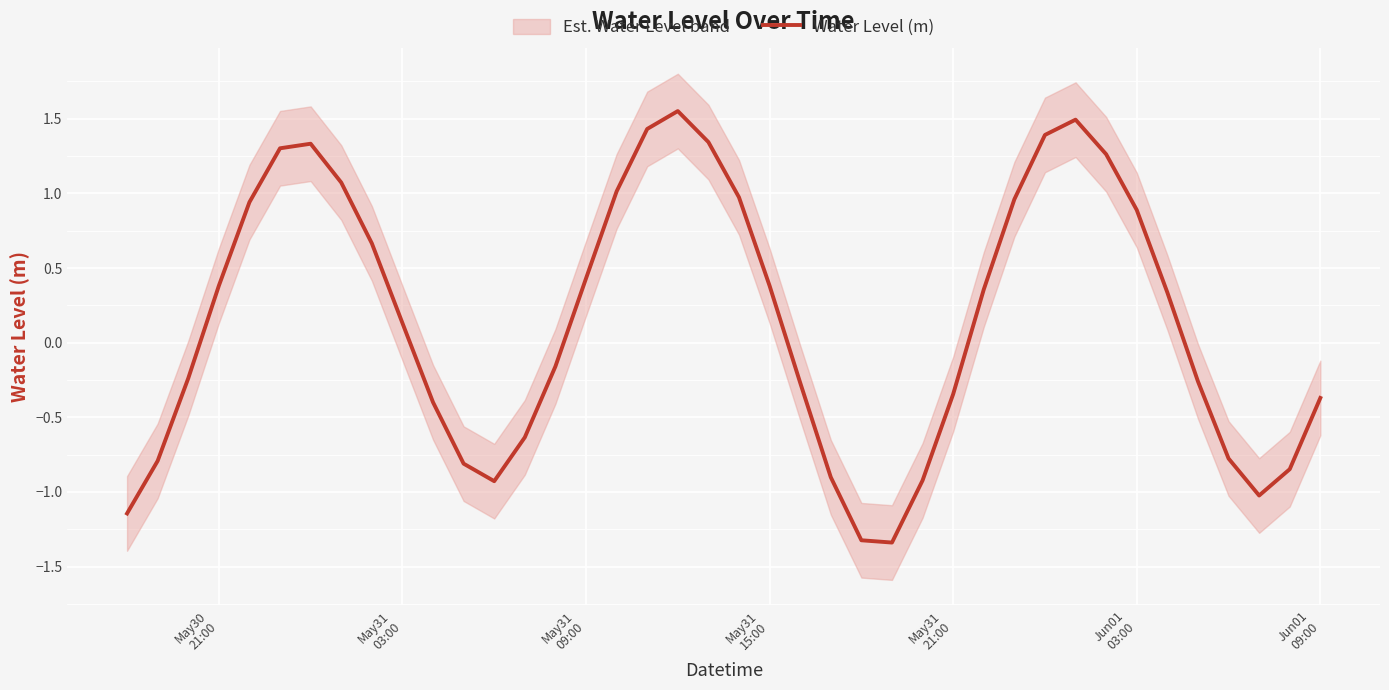

What is the minimum value shown in the chart?

-1.3